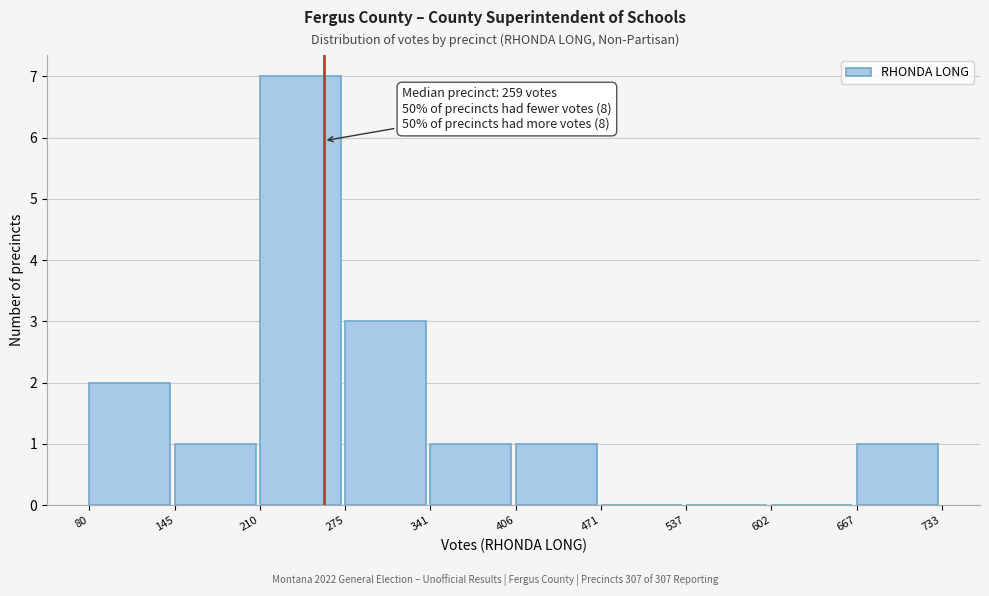

Which range on the x-axis has the tallest bar?

210 to 275